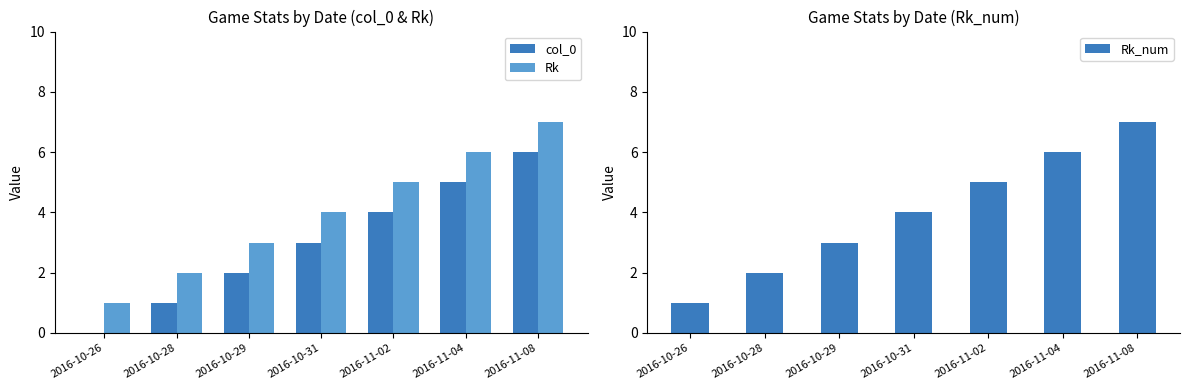

What is the approximate value of Rk_num at 2016-11-02?

5